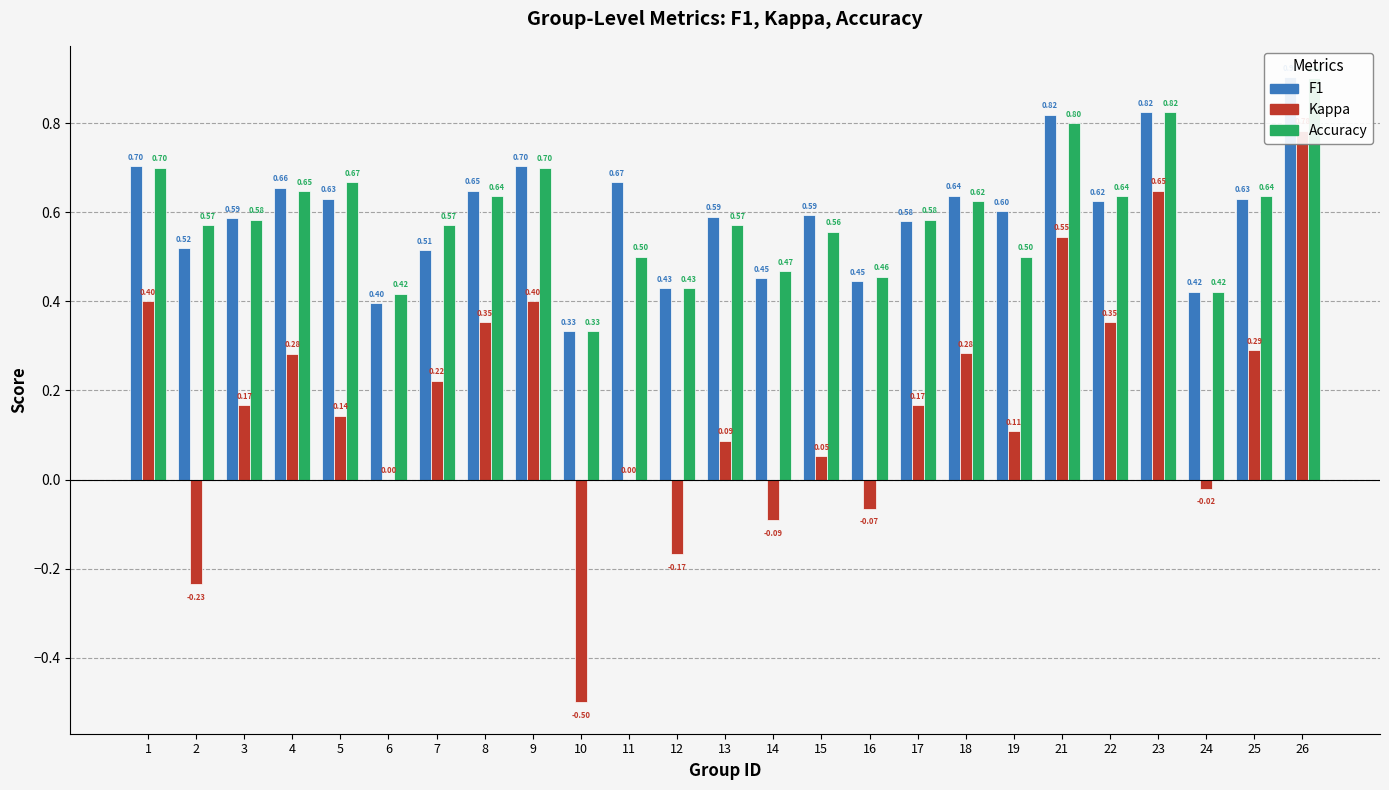

At which label is F1 closest to 0?

10